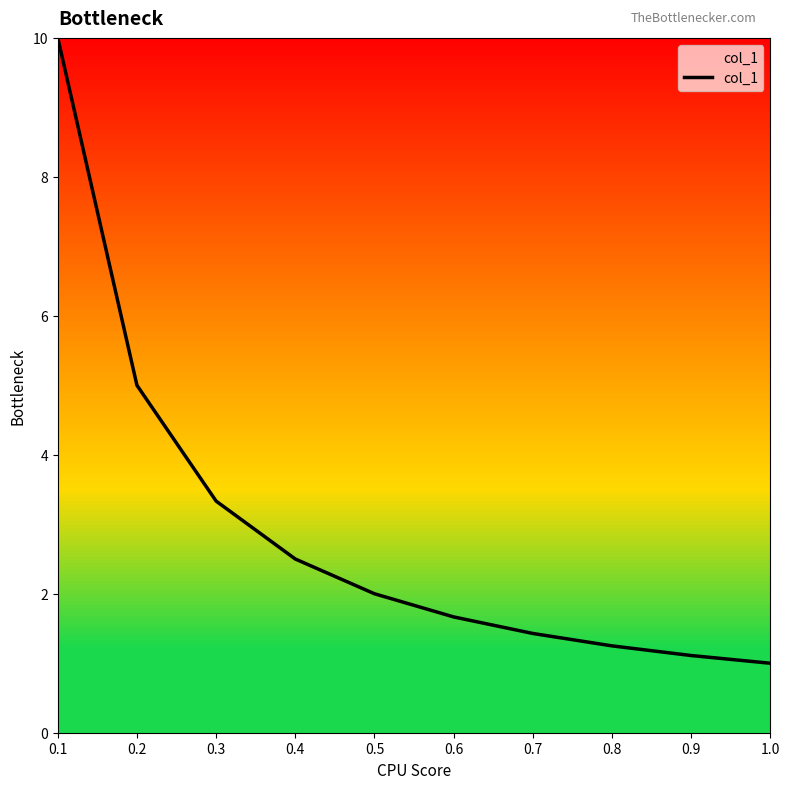

What position from the right is 0.9?

2